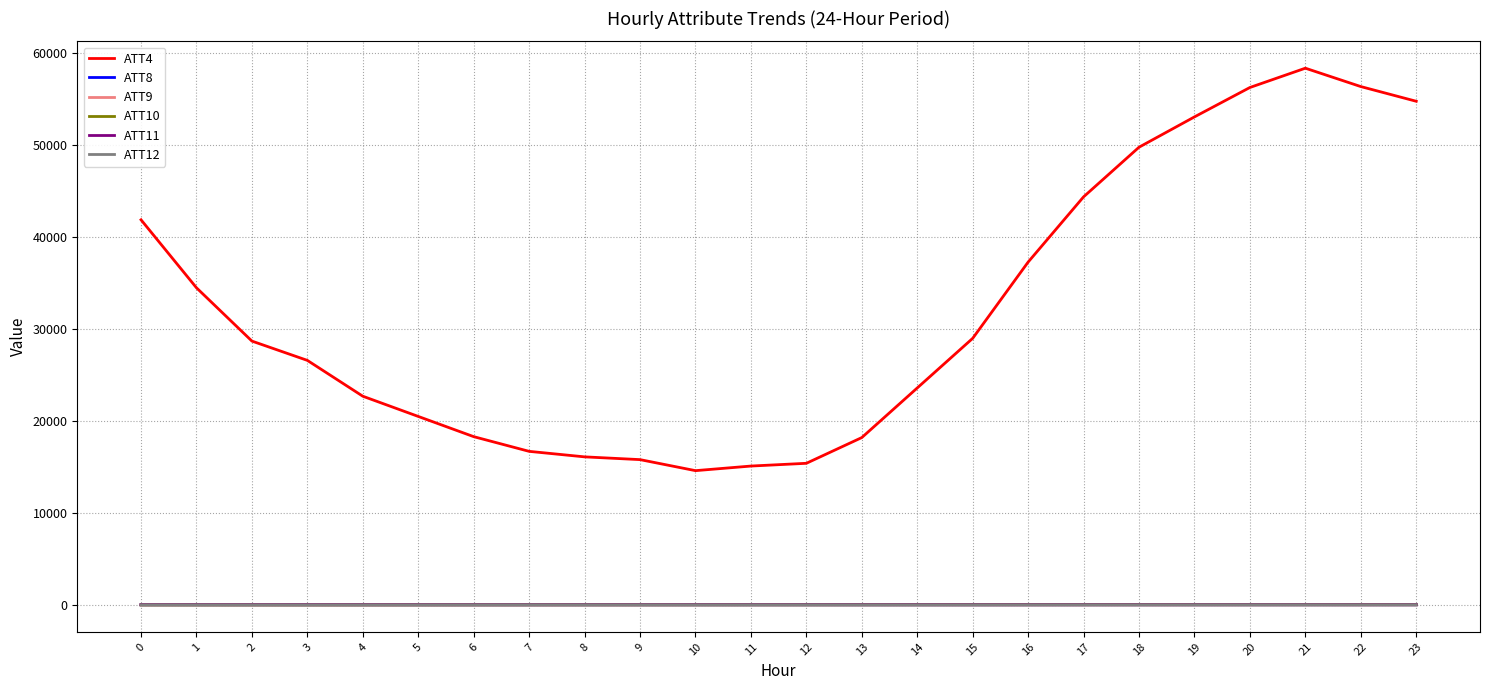

What value does the ATT10 series have at 16?

0.3